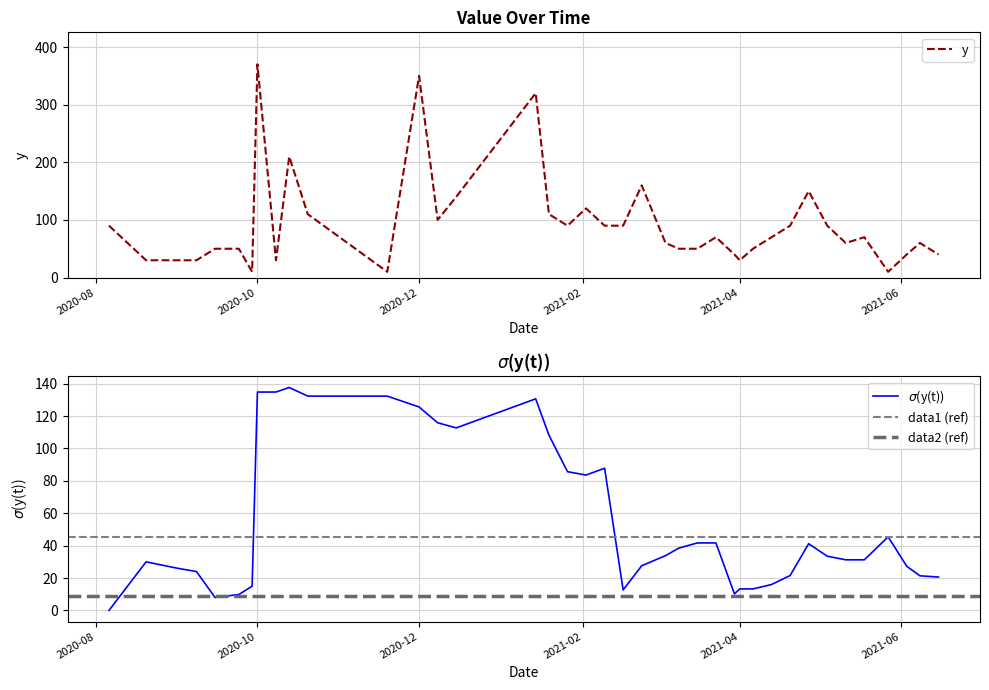

The y series shows 237 at 2020-12. True or false?

False